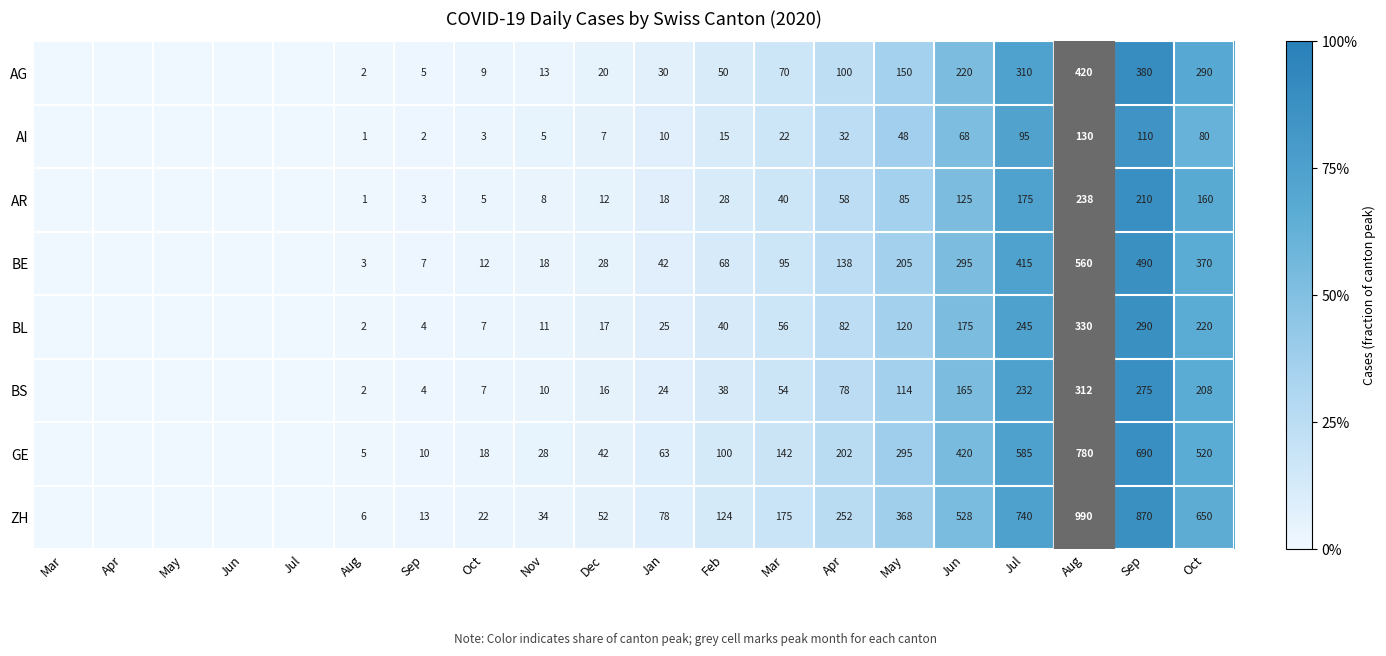

Reading left to right, extract all data points from this chart.

row_0: 0.0	0.0	0.0	0.0	0.0	0.0	0.0	0.0	0.0	0.0	0.1	0.1	0.2	0.2	0.4	0.5	0.7	1.0	0.9	0.7
row_1: 0.0	0.0	0.0	0.0	0.0	0.0	0.0	0.0	0.0	0.1	0.1	0.1	0.2	0.2	0.4	0.5	0.7	1.0	0.8	0.6
row_2: 0.0	0.0	0.0	0.0	0.0	0.0	0.0	0.0	0.0	0.1	0.1	0.1	0.2	0.2	0.4	0.5	0.7	1.0	0.9	0.7
row_3: 0.0	0.0	0.0	0.0	0.0	0.0	0.0	0.0	0.0	0.1	0.1	0.1	0.2	0.2	0.4	0.5	0.7	1.0	0.9	0.7
row_4: 0.0	0.0	0.0	0.0	0.0	0.0	0.0	0.0	0.0	0.1	0.1	0.1	0.2	0.2	0.4	0.5	0.7	1.0	0.9	0.7
row_5: 0.0	0.0	0.0	0.0	0.0	0.0	0.0	0.0	0.0	0.1	0.1	0.1	0.2	0.2	0.4	0.5	0.7	1.0	0.9	0.7
row_6: 0.0	0.0	0.0	0.0	0.0	0.0	0.0	0.0	0.0	0.1	0.1	0.1	0.2	0.3	0.4	0.5	0.8	1.0	0.9	0.7
row_7: 0.0	0.0	0.0	0.0	0.0	0.0	0.0	0.0	0.0	0.1	0.1	0.1	0.2	0.3	0.4	0.5	0.7	1.0	0.9	0.7